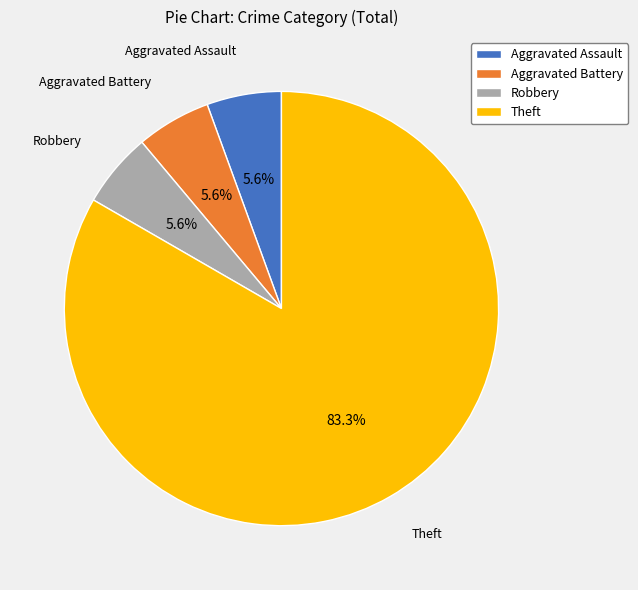

To the nearest percent, what is the difference between the Theft and Robbery slice percentages?

78%